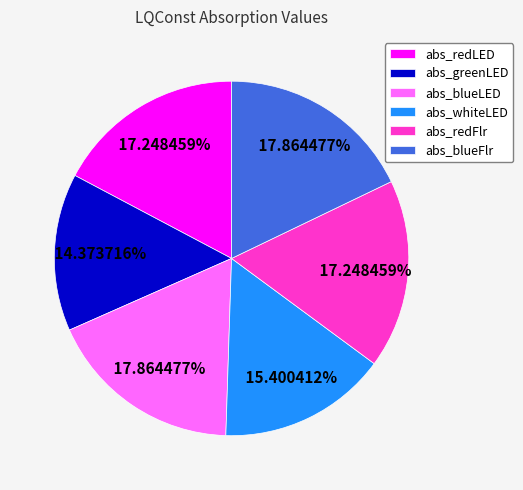

How many segments does this pie chart have?

6